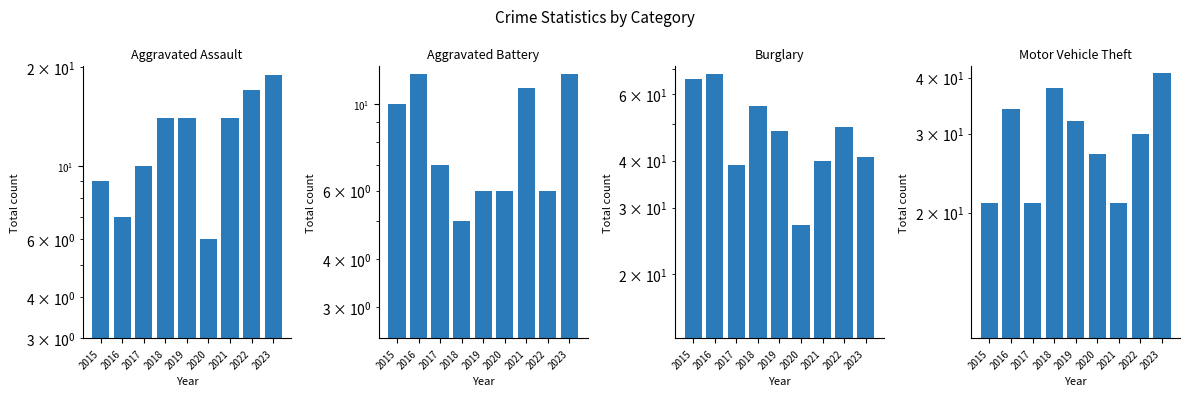

How many groups of bars are there?

9